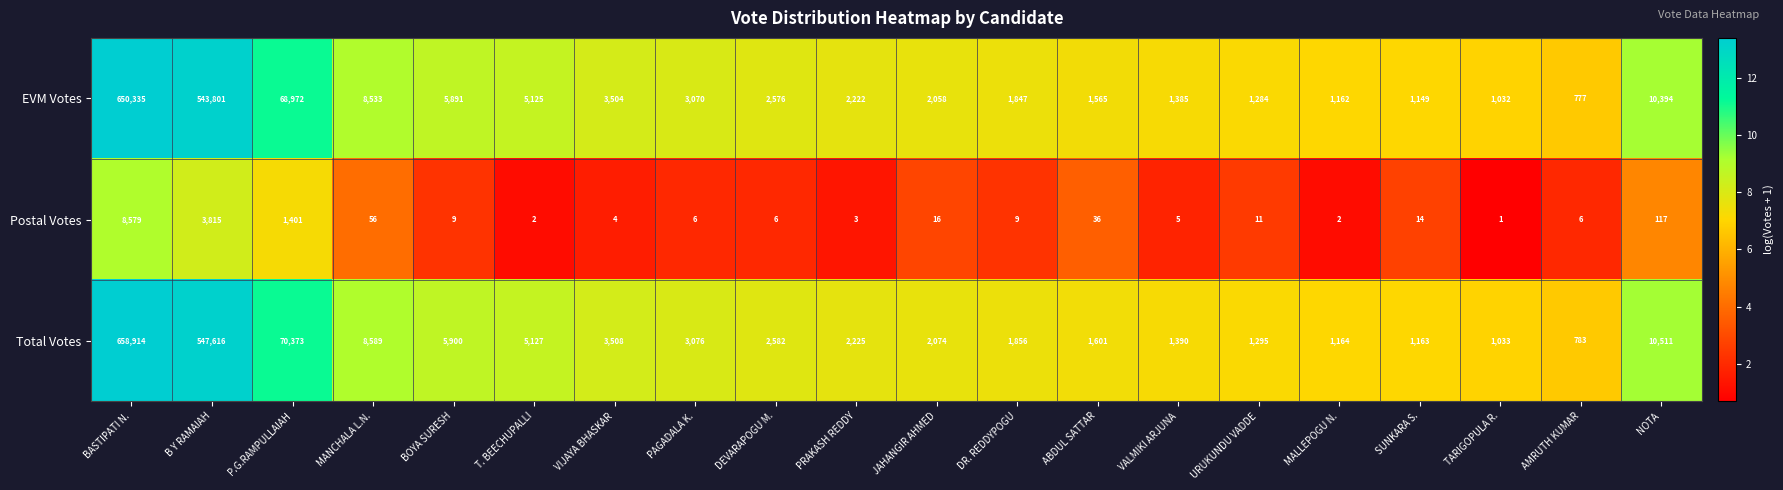

Rank the series by their maximum value, from lowest to highest.

Postal Votes, EVM Votes, Total Votes